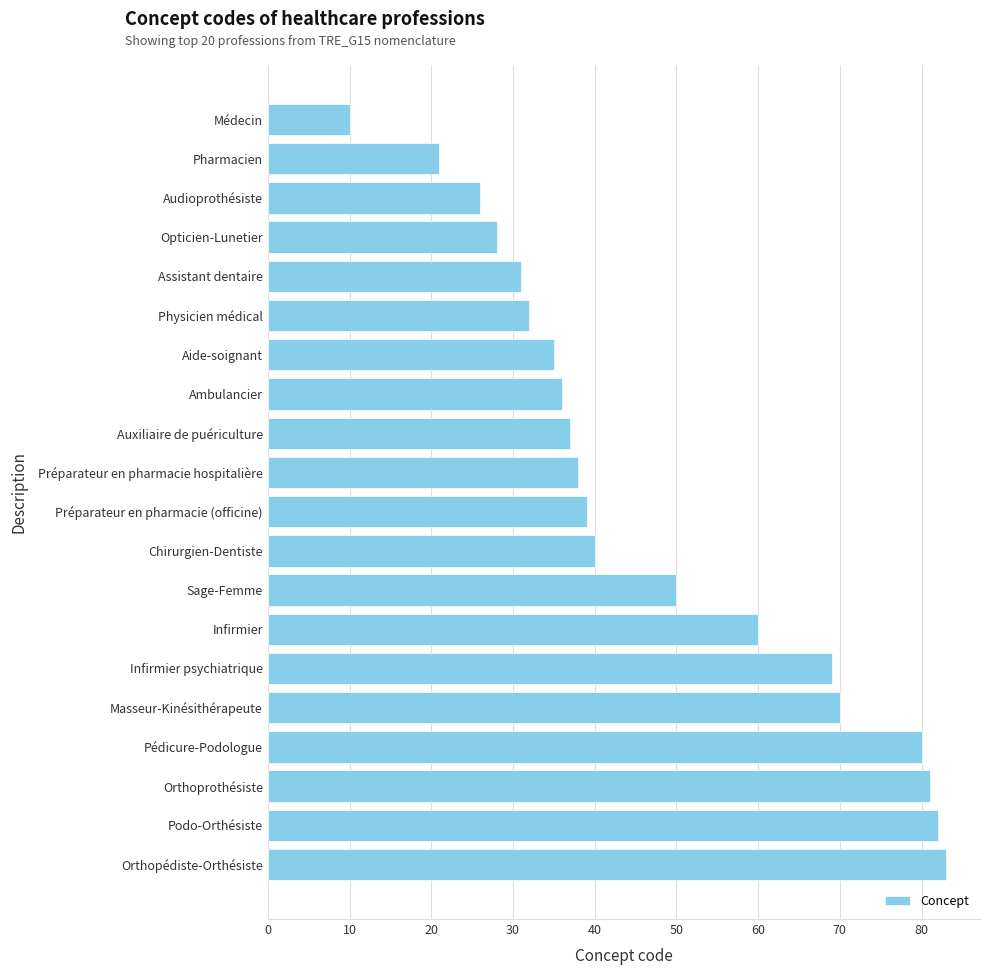

The value at Audioprothésiste is 6. True or false?

False